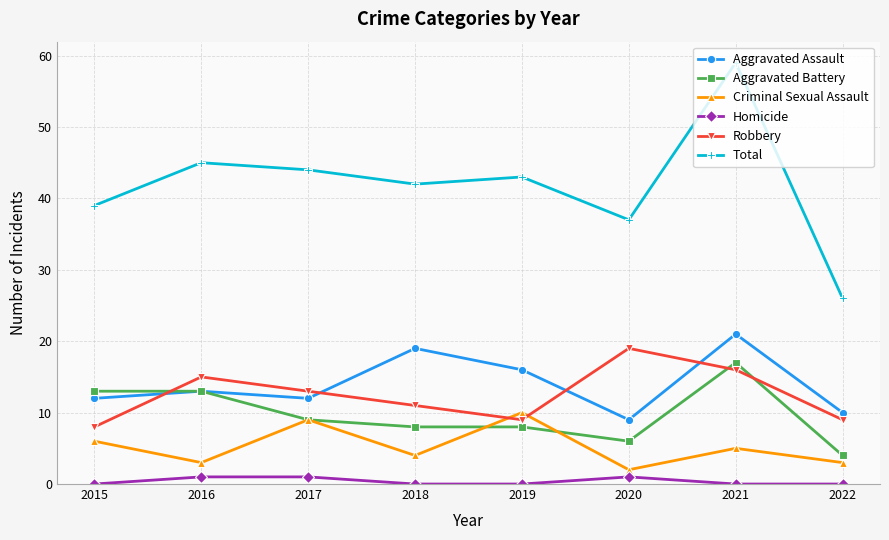

What is the difference between the Homicide values at 2019 and 2016?

1